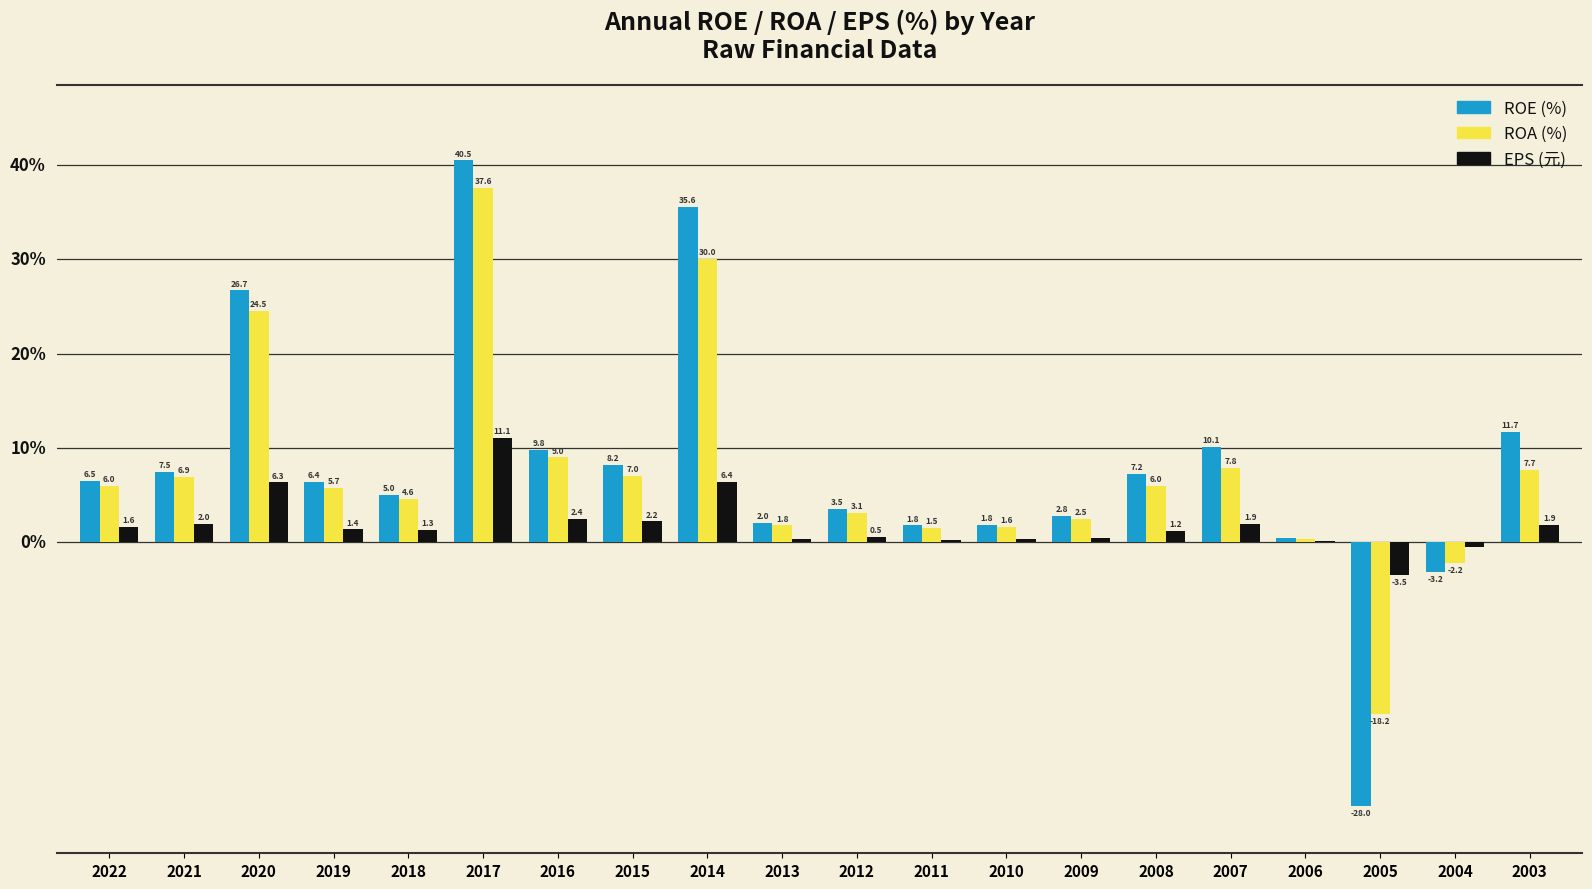

Are the bars horizontal?

No